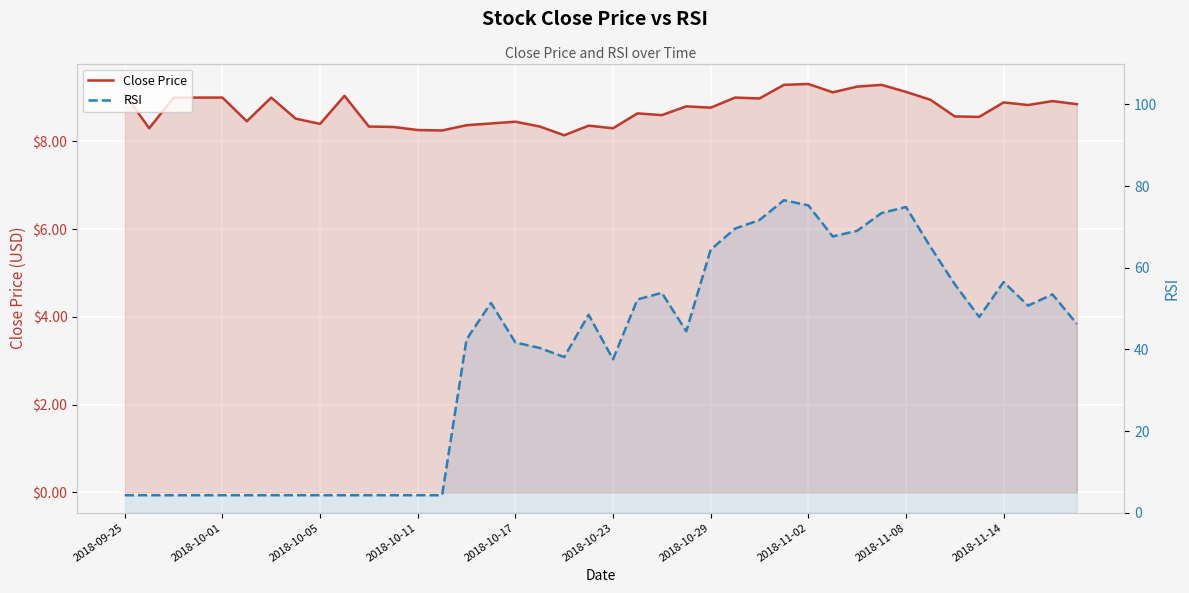

What is the value of the RSI point at the 22nd from the left?

52.2